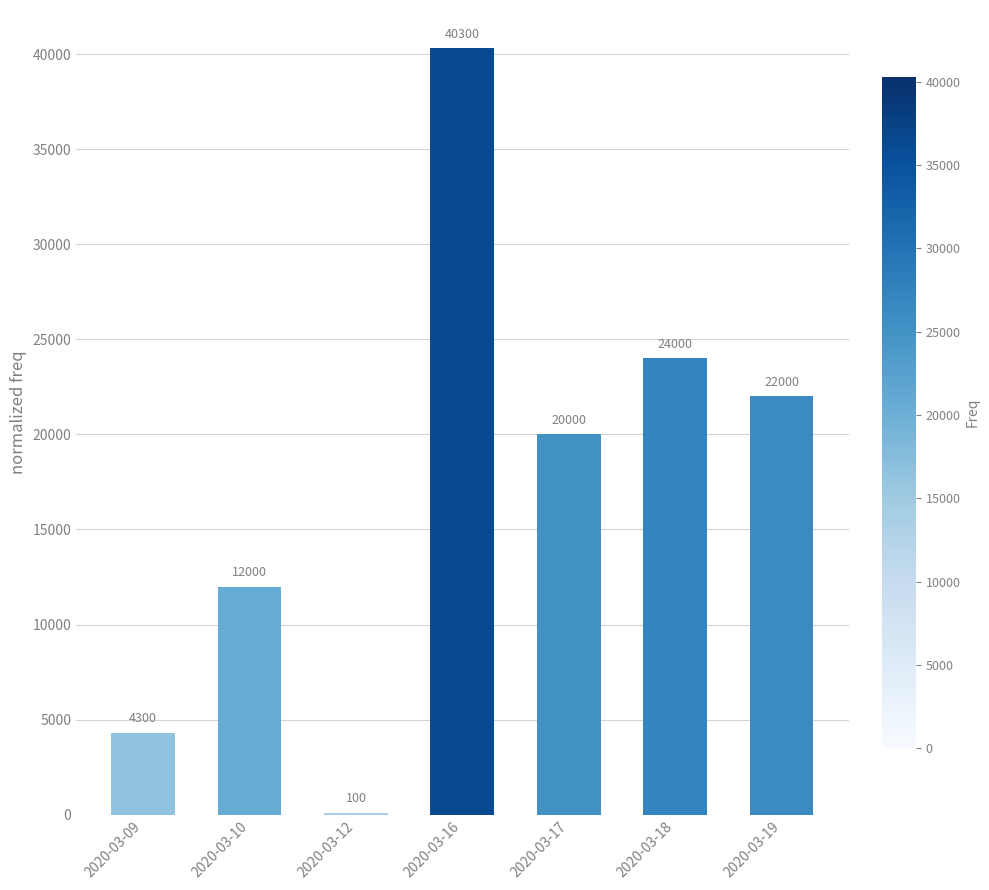

What is the greatest value displayed?

40300